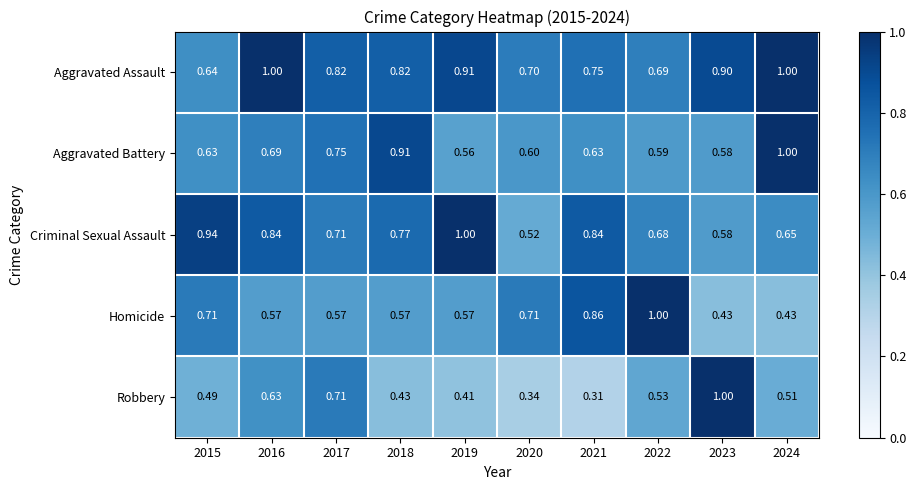

Rank the series at 2020 from lowest to highest value.

Robbery, Criminal Sexual Assault, Aggravated Battery, Aggravated Assault, Homicide